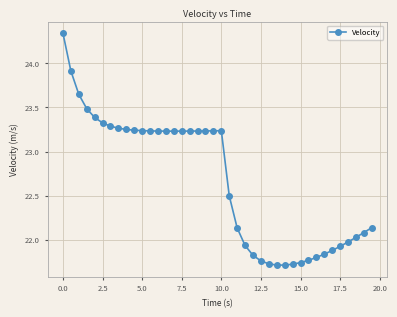

How many values are below 23?

19